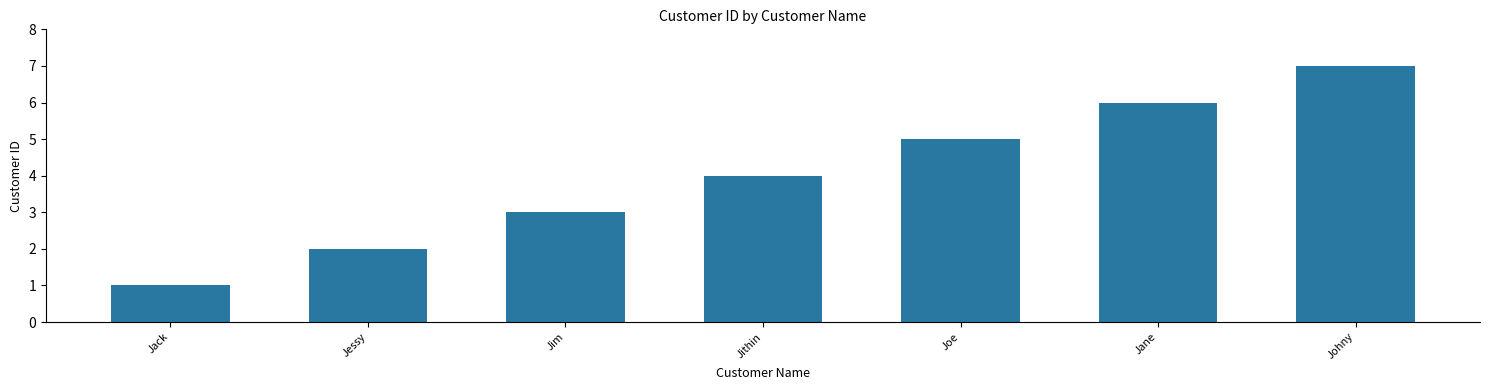

True or false: the data shows 2 at Jessy.

True